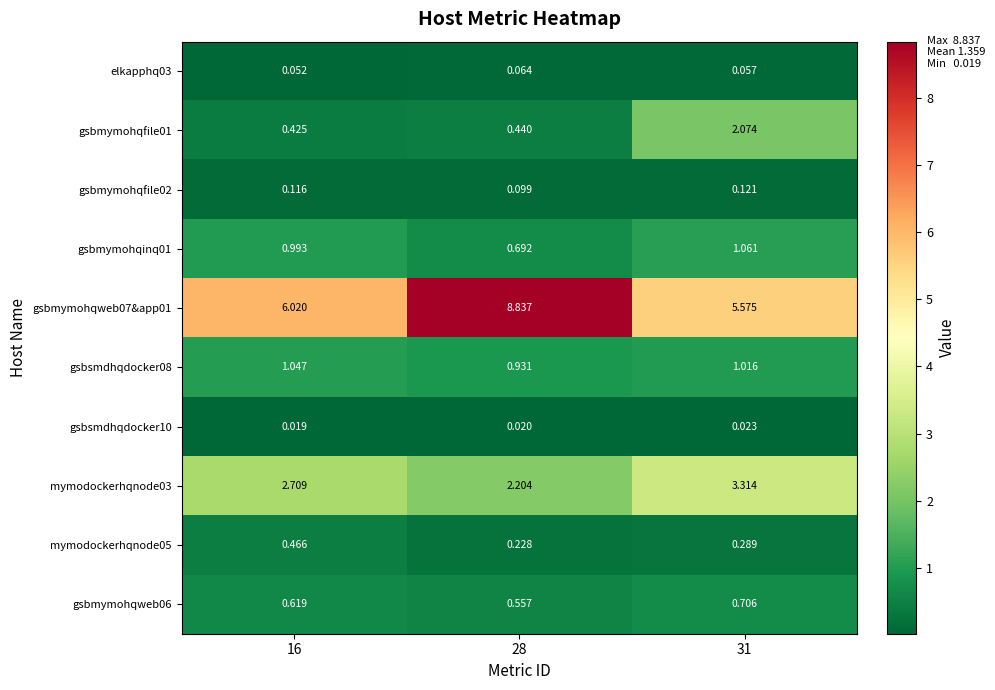

Reading right to left, extract all data points from this chart.

elkapphq03: 31=0.1	28=0.1	16=0.1
gsbmymohqfile01: 31=2.1	28=0.4	16=0.4
gsbmymohqfile02: 31=0.1	28=0.1	16=0.1
gsbmymohqinq01: 31=1.1	28=0.7	16=1.0
gsbmymohqweb07&app01: 31=5.6	28=8.8	16=6.0
gsbsmdhqdocker08: 31=1.0	28=0.9	16=1.0
gsbsmdhqdocker10: 31=0.0	28=0.0	16=0.0
mymodockerhqnode03: 31=3.3	28=2.2	16=2.7
mymodockerhqnode05: 31=0.3	28=0.2	16=0.5
gsbmymohqweb06: 31=0.7	28=0.6	16=0.6